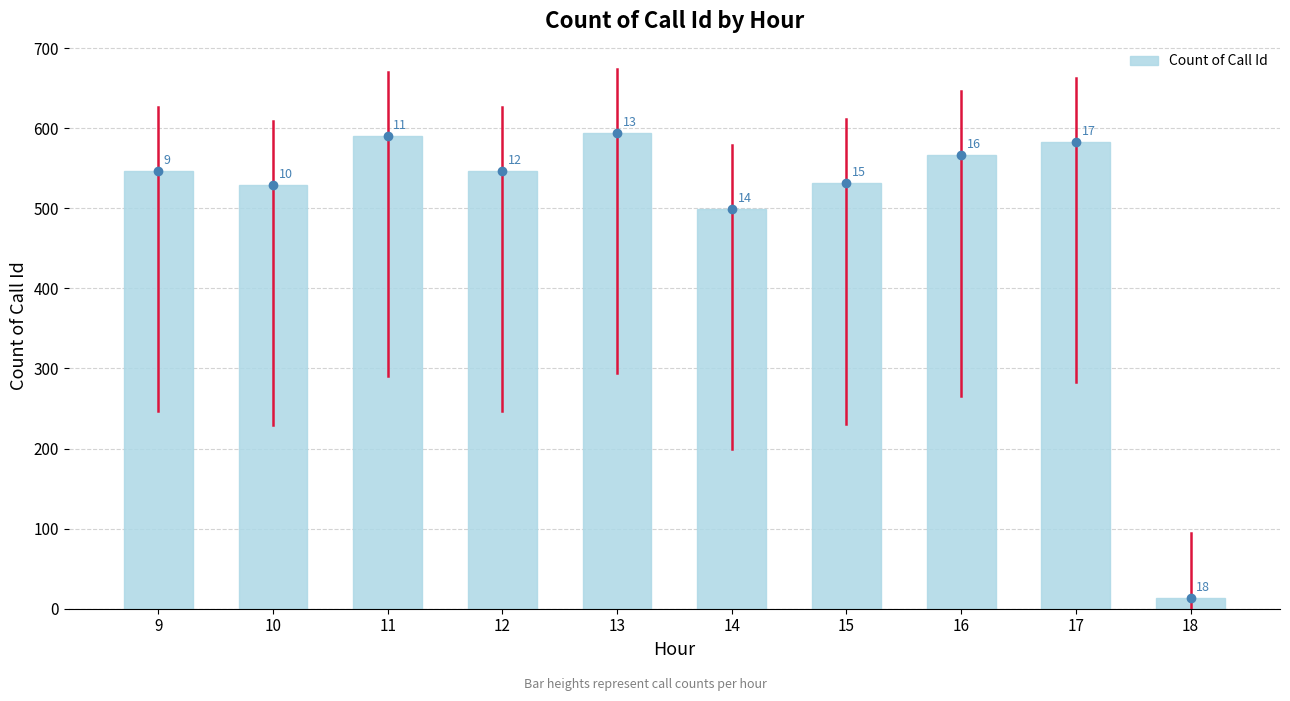

How many bars are there in total?

10